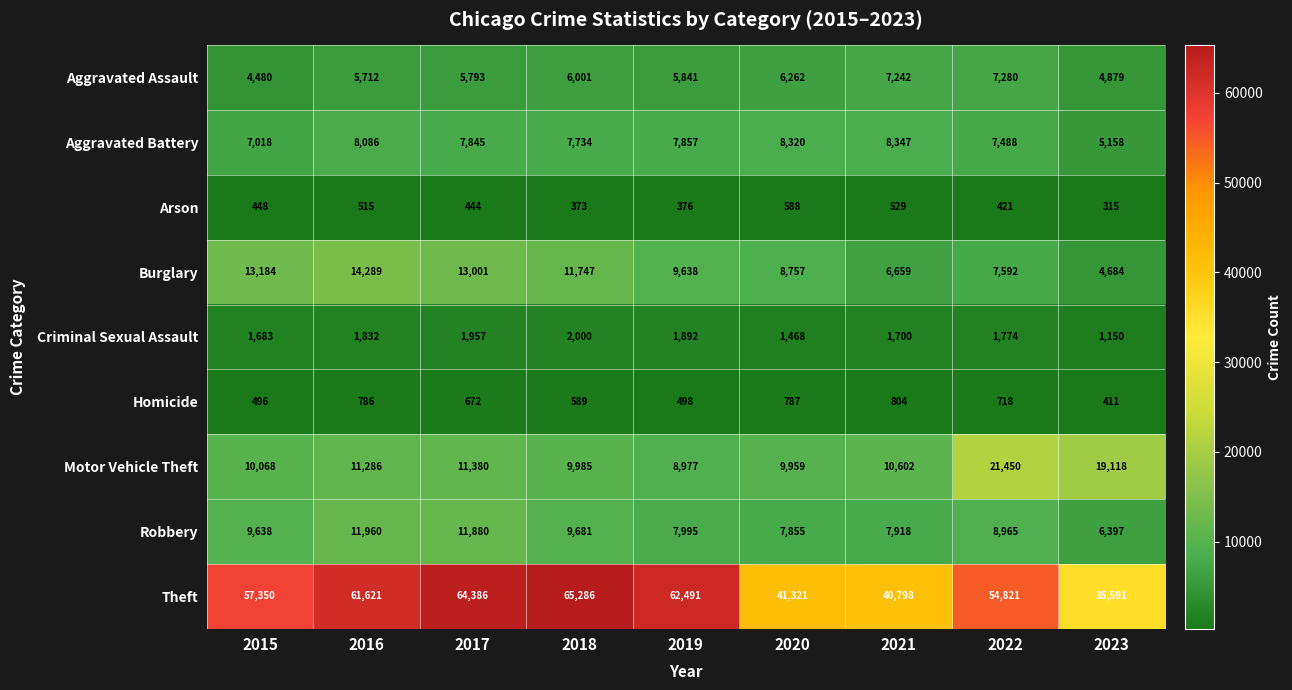

The value of Homicide at 2020 is 1024. True or false?

False